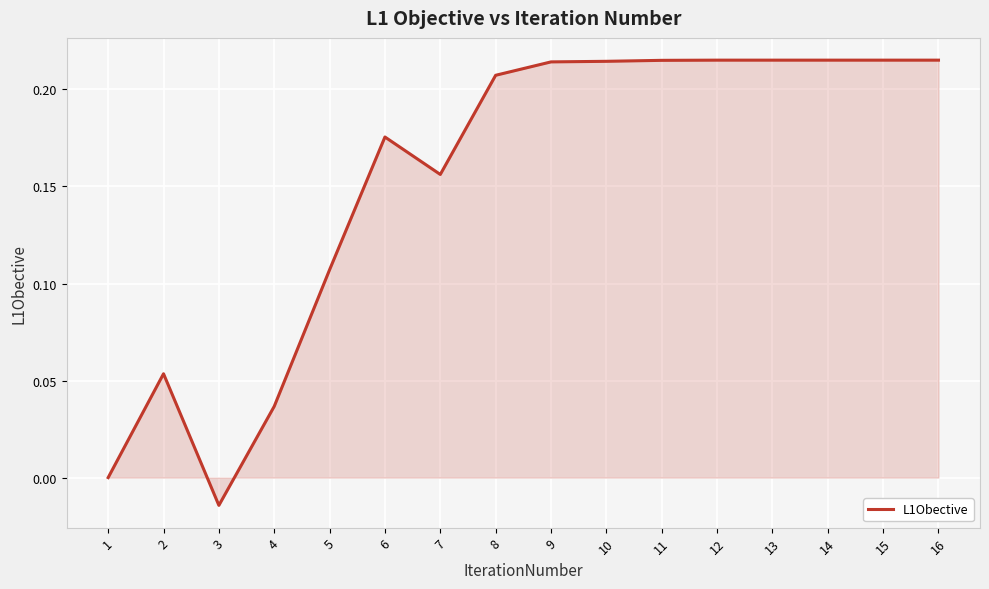

The value at 6 is 0.1. True or false?

False